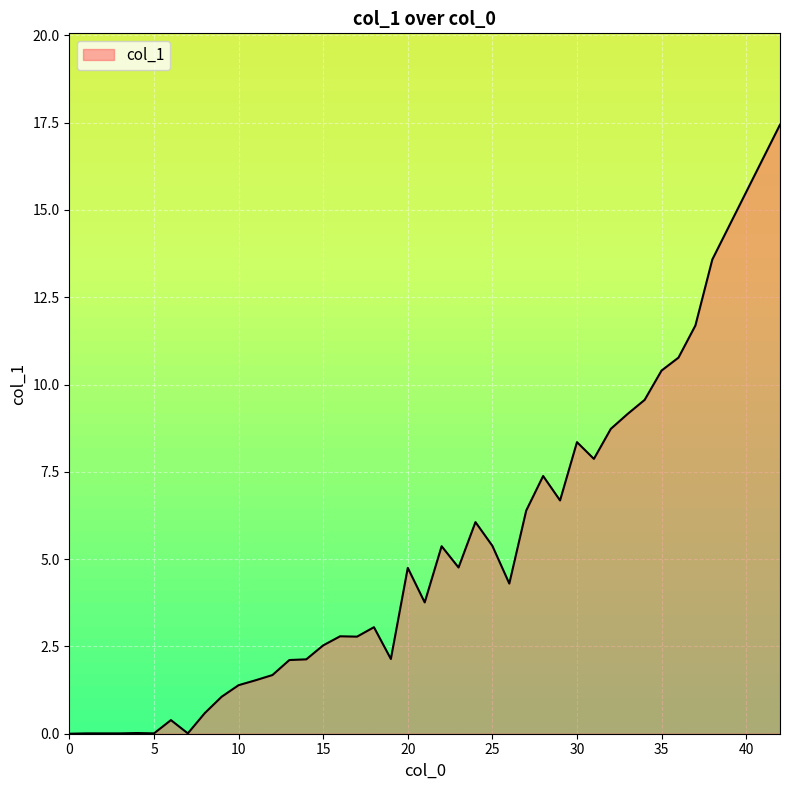

What is the maximum value shown in the chart?

17.4